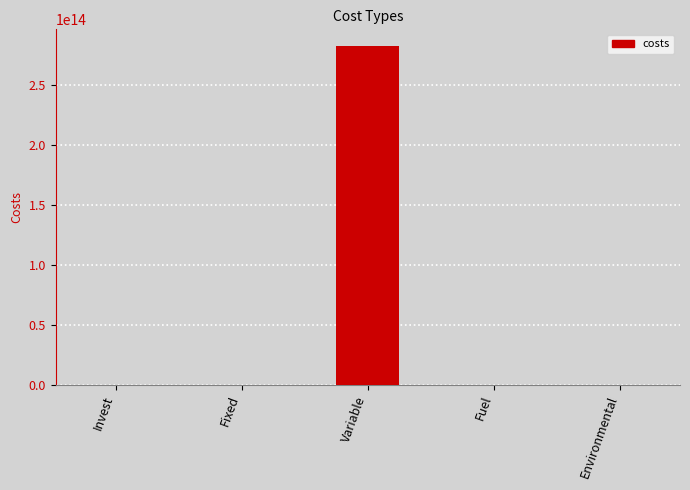

True or false: the data shows 144071421374752.9 at Environmental.

False